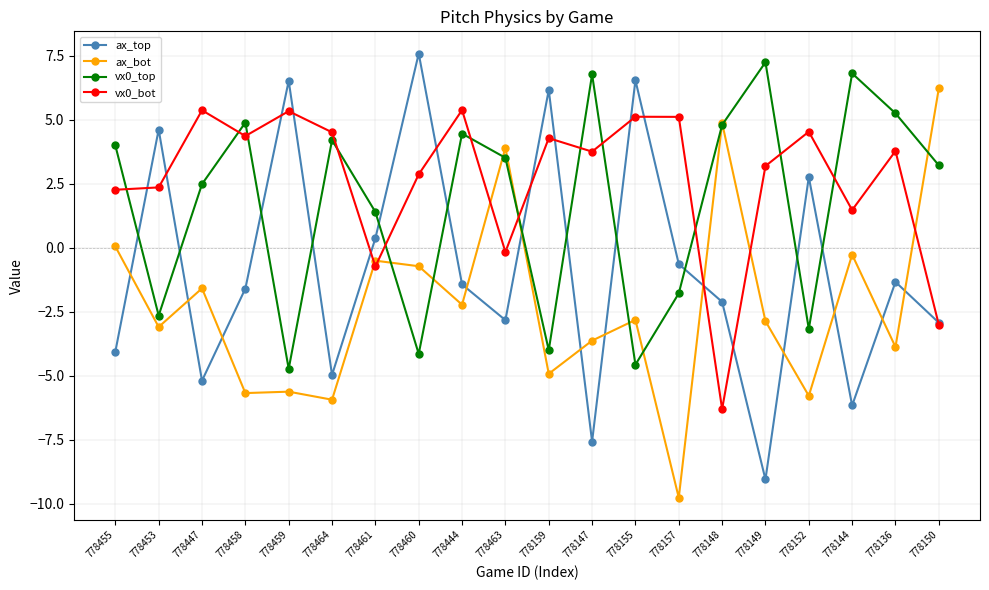

Where is ax_top nearest to the value 0?

778461